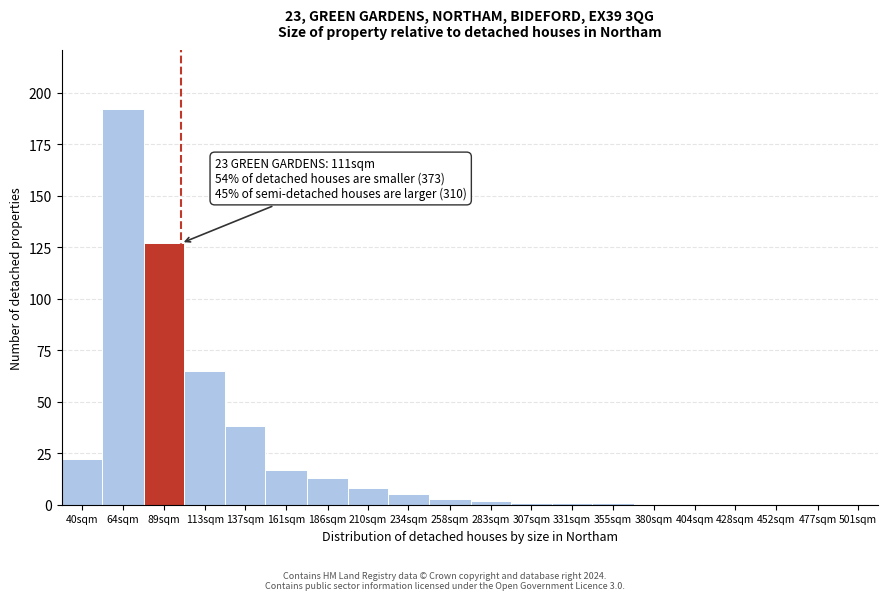

Reading left to right, what are all the values shown in this chart?

40sqm=22	64sqm=192	89sqm=127	113sqm=65	137sqm=38	161sqm=17	186sqm=13	210sqm=8	234sqm=5	258sqm=3	283sqm=2	307sqm=1	331sqm=1	355sqm=1	380sqm=0	404sqm=0	428sqm=0	452sqm=0	477sqm=0	501sqm=0